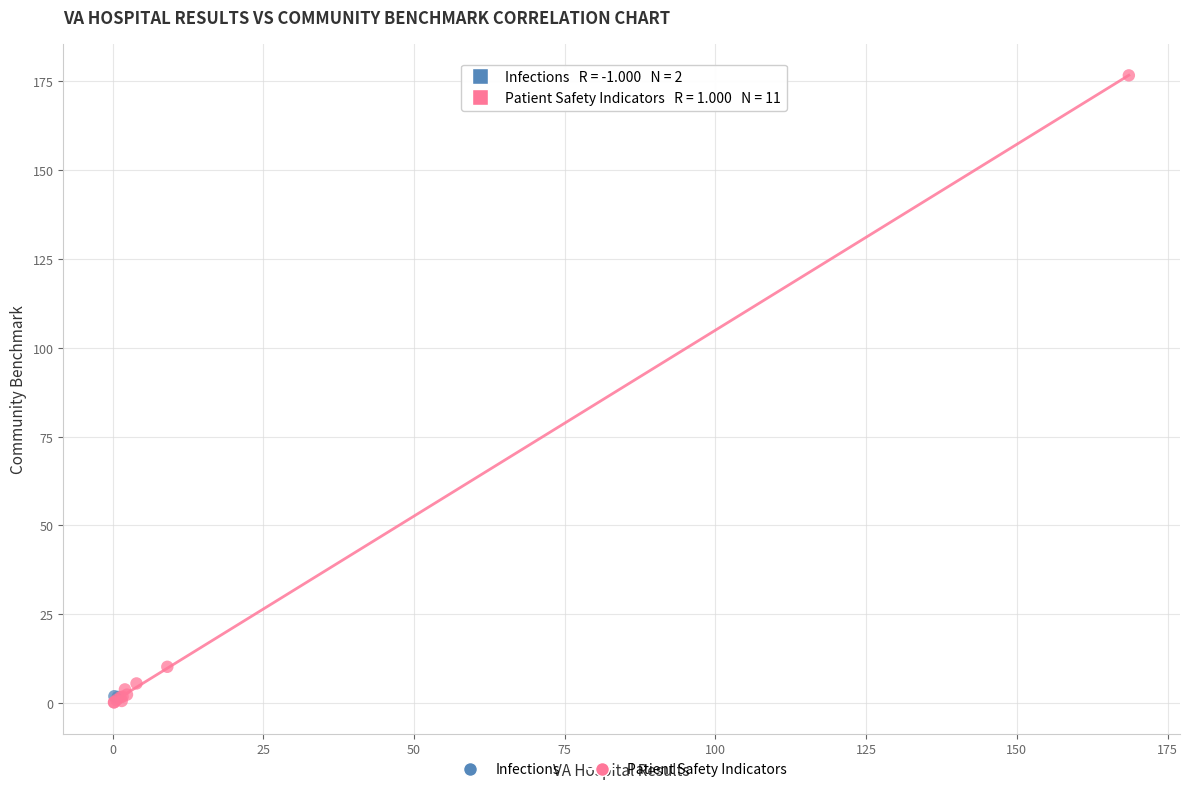

What are all the series names shown in the legend?

Infections, Patient Safety Indicators